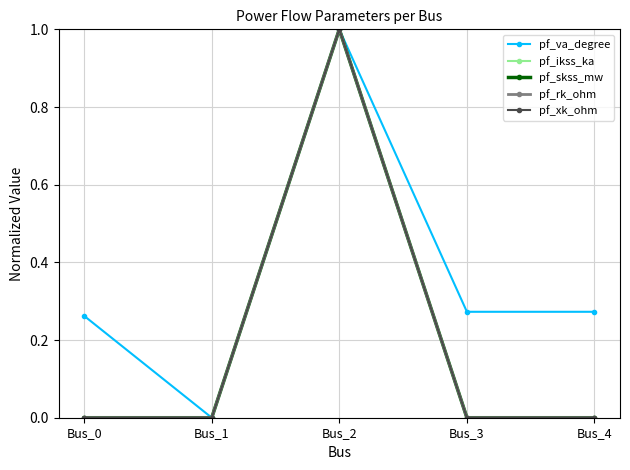

Is this an area chart (filled region under the line)?

No